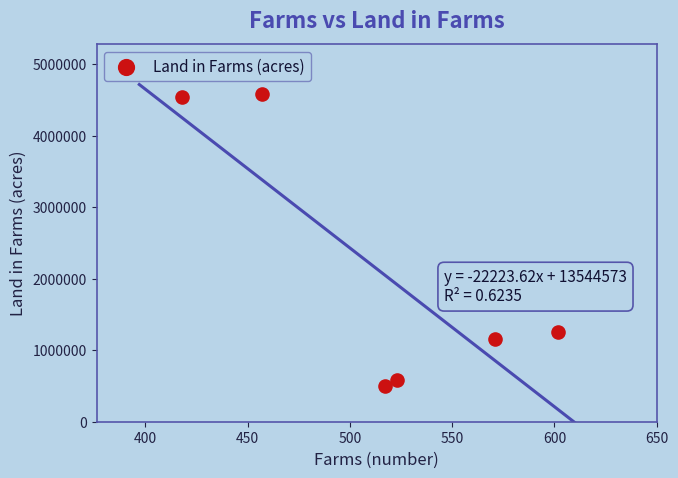

What Y value in the scatter plot is closest to 2545586?

1253526